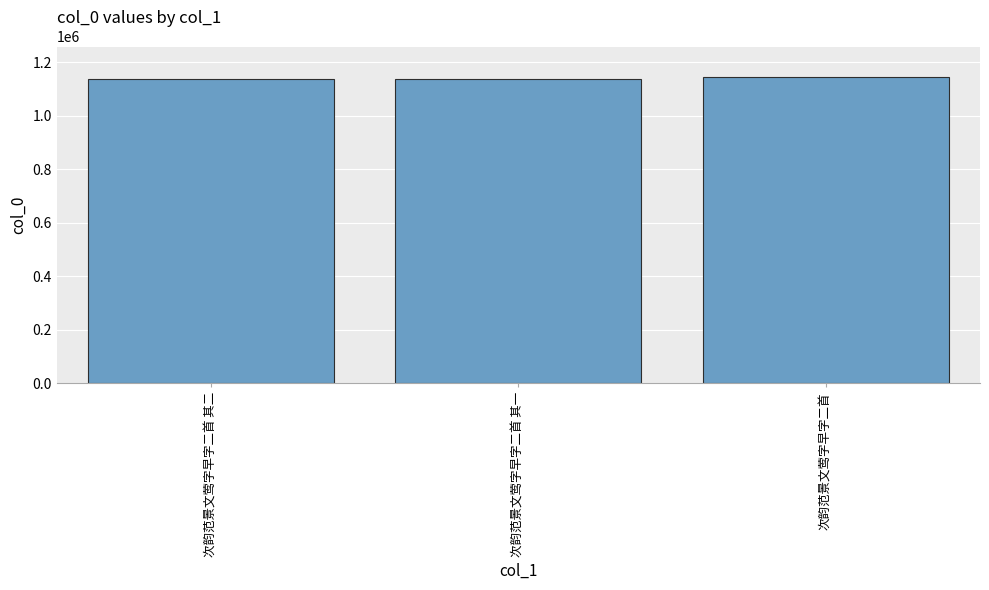

What is the change in value from 次韵范景文莺字早字二首 其一 to 次韵范景文莺字早字二首?

+8082